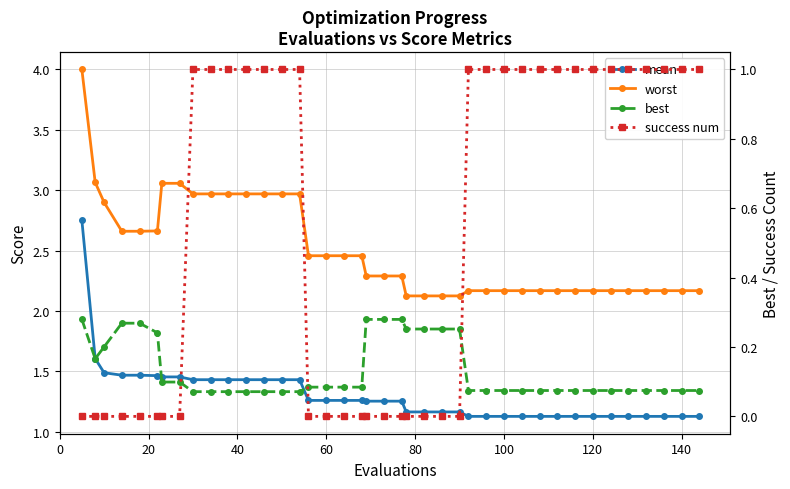

Does the chart have visible grid lines?

Yes